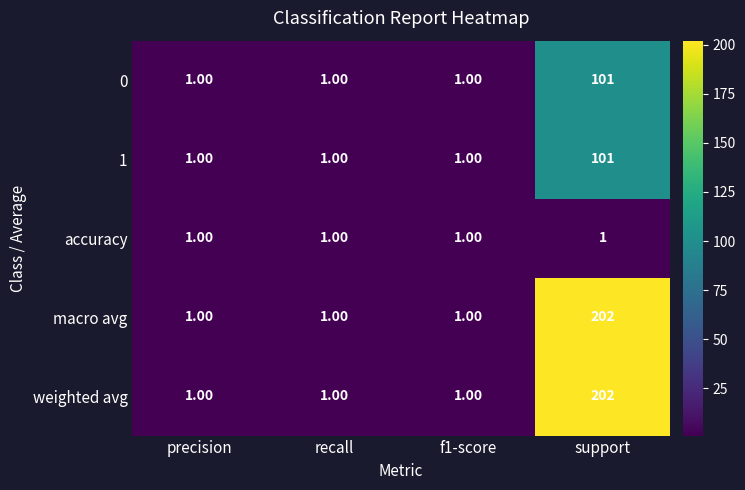

Which category has the highest value in the 0 series?

support